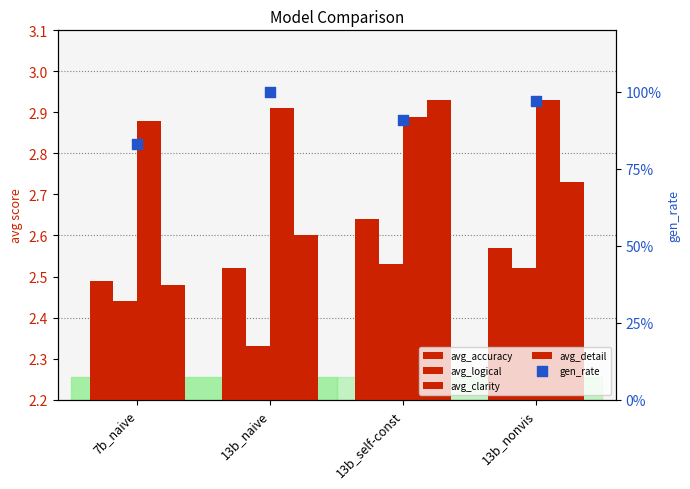

Which series has the largest total across all categories?

avg_clarity